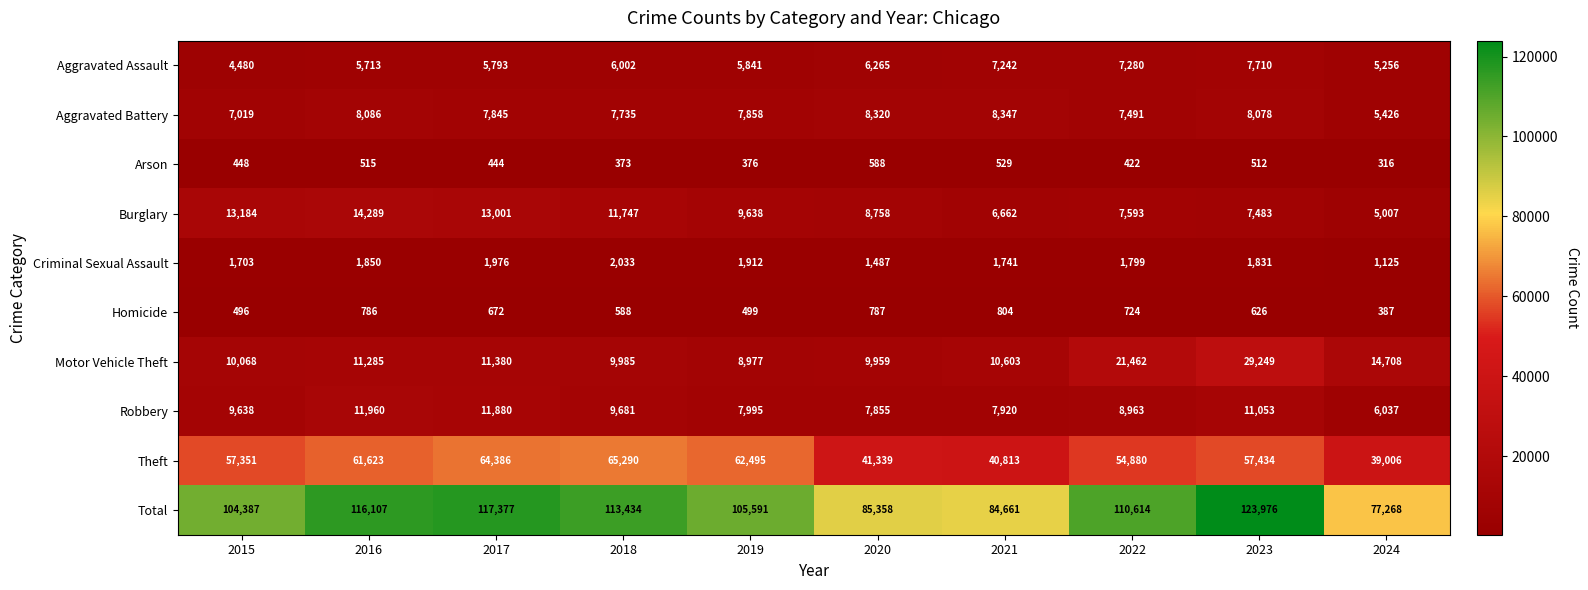

What is the difference between the second highest and second lowest values in the Theft series?

23573